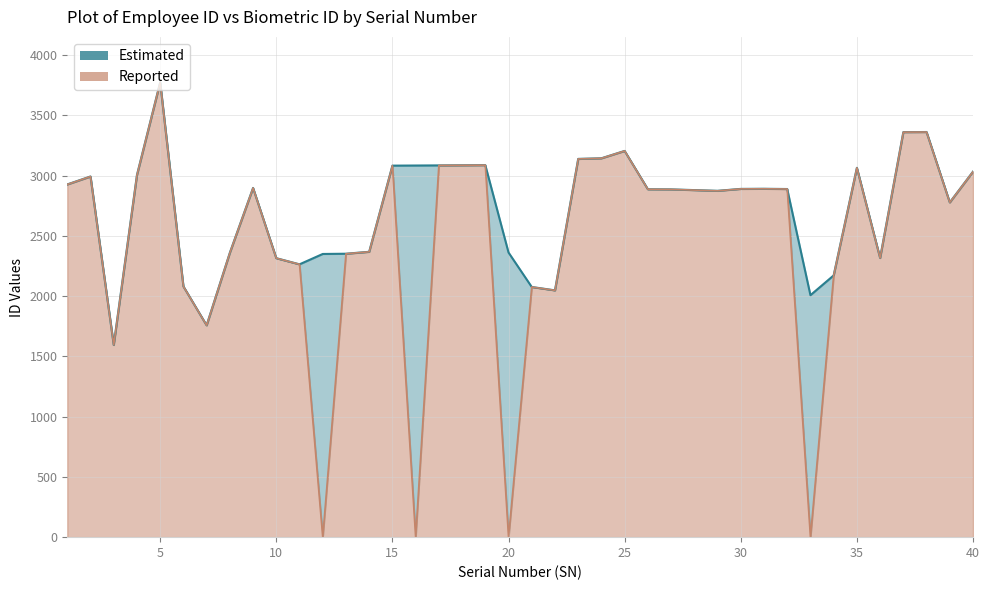

What is the sum of the ID values at 36 and 1?

5244